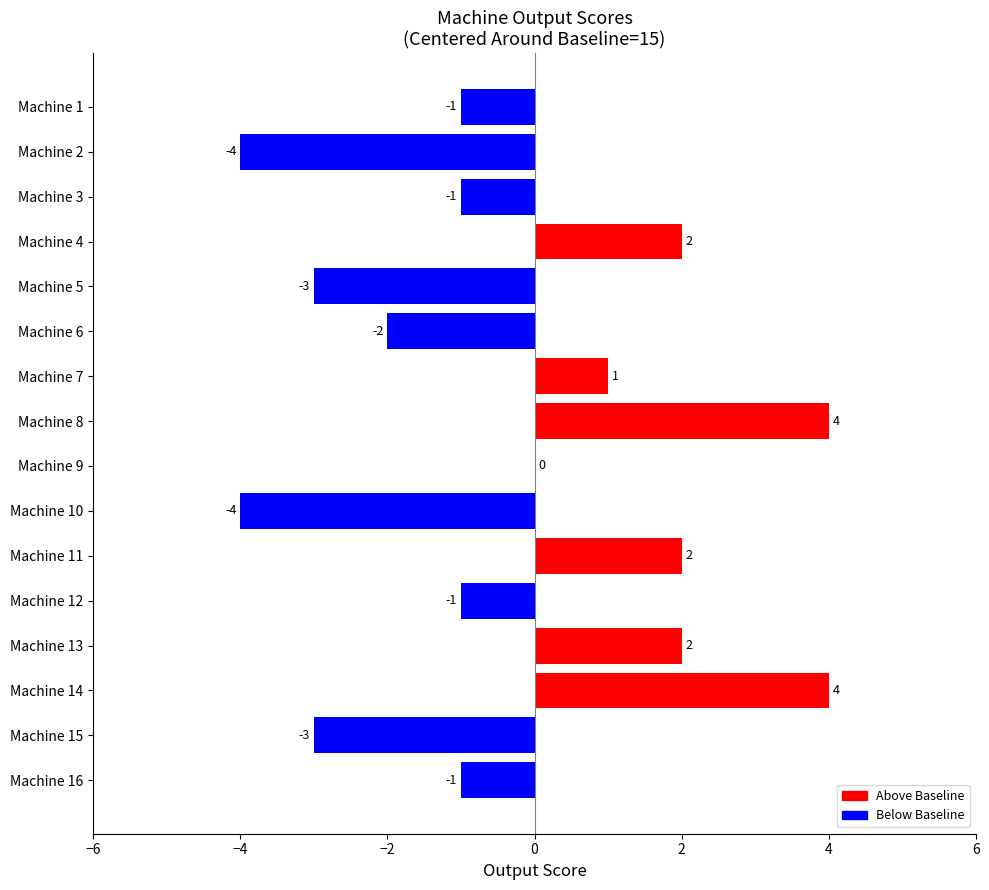

At which label is the value closest to 0?

Machine 9